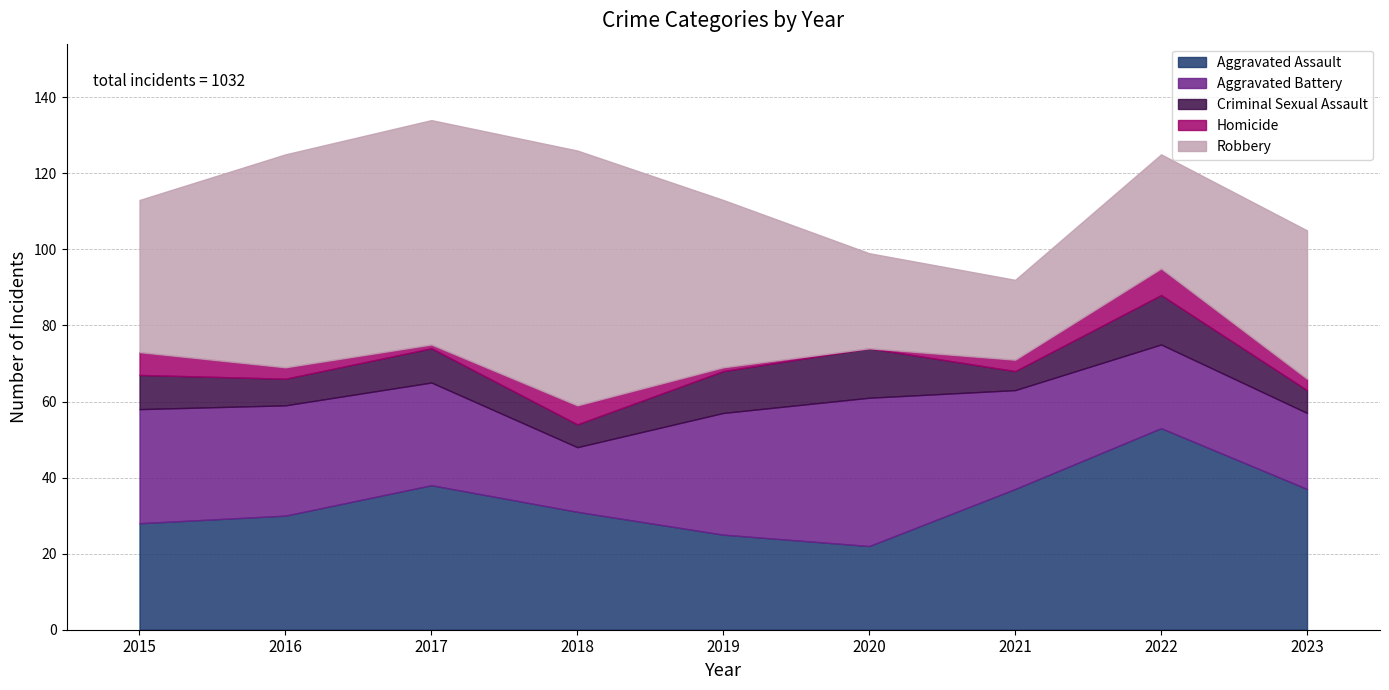

Where is Aggravated Battery nearest to the value 28?

2016